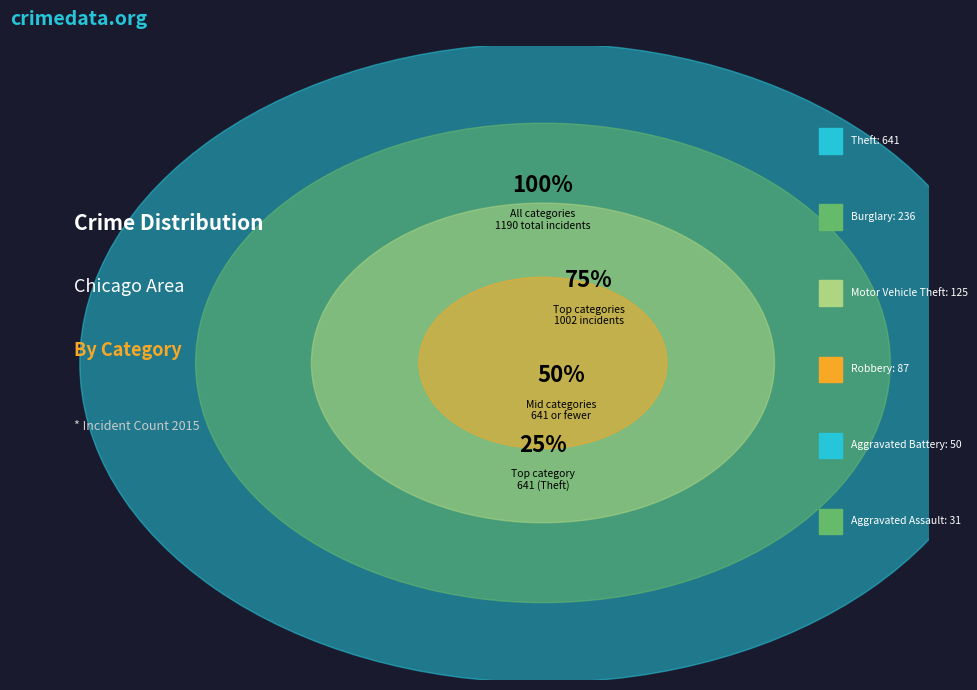

To the nearest percent, what is the difference between the Burglary and Motor Vehicle Theft slice percentages?

9%